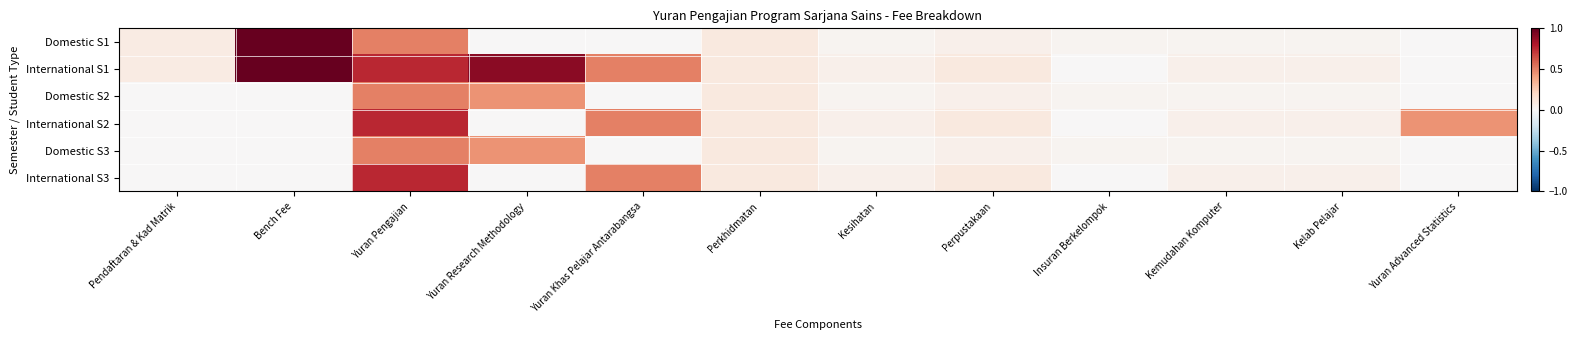

Which series changed the most between Yuran Khas Pelajar Antarabangsa and Kemudahan Komputer?

International S1